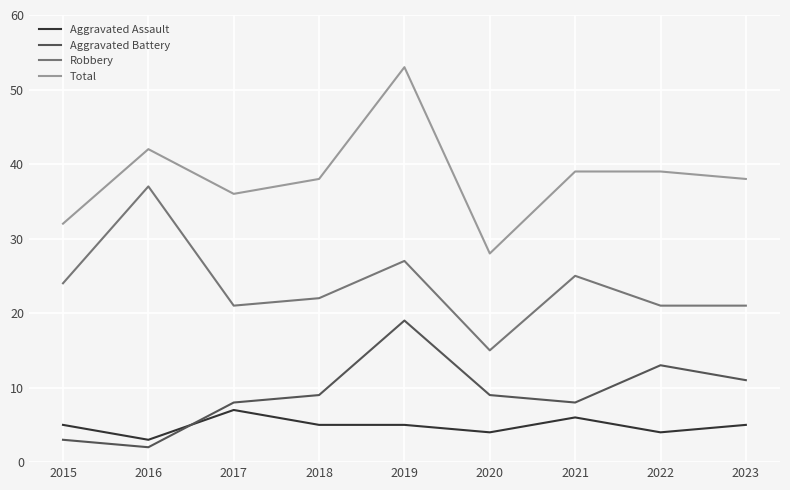

List the series in order of their peak value, lowest first.

Aggravated Assault, Aggravated Battery, Robbery, Total